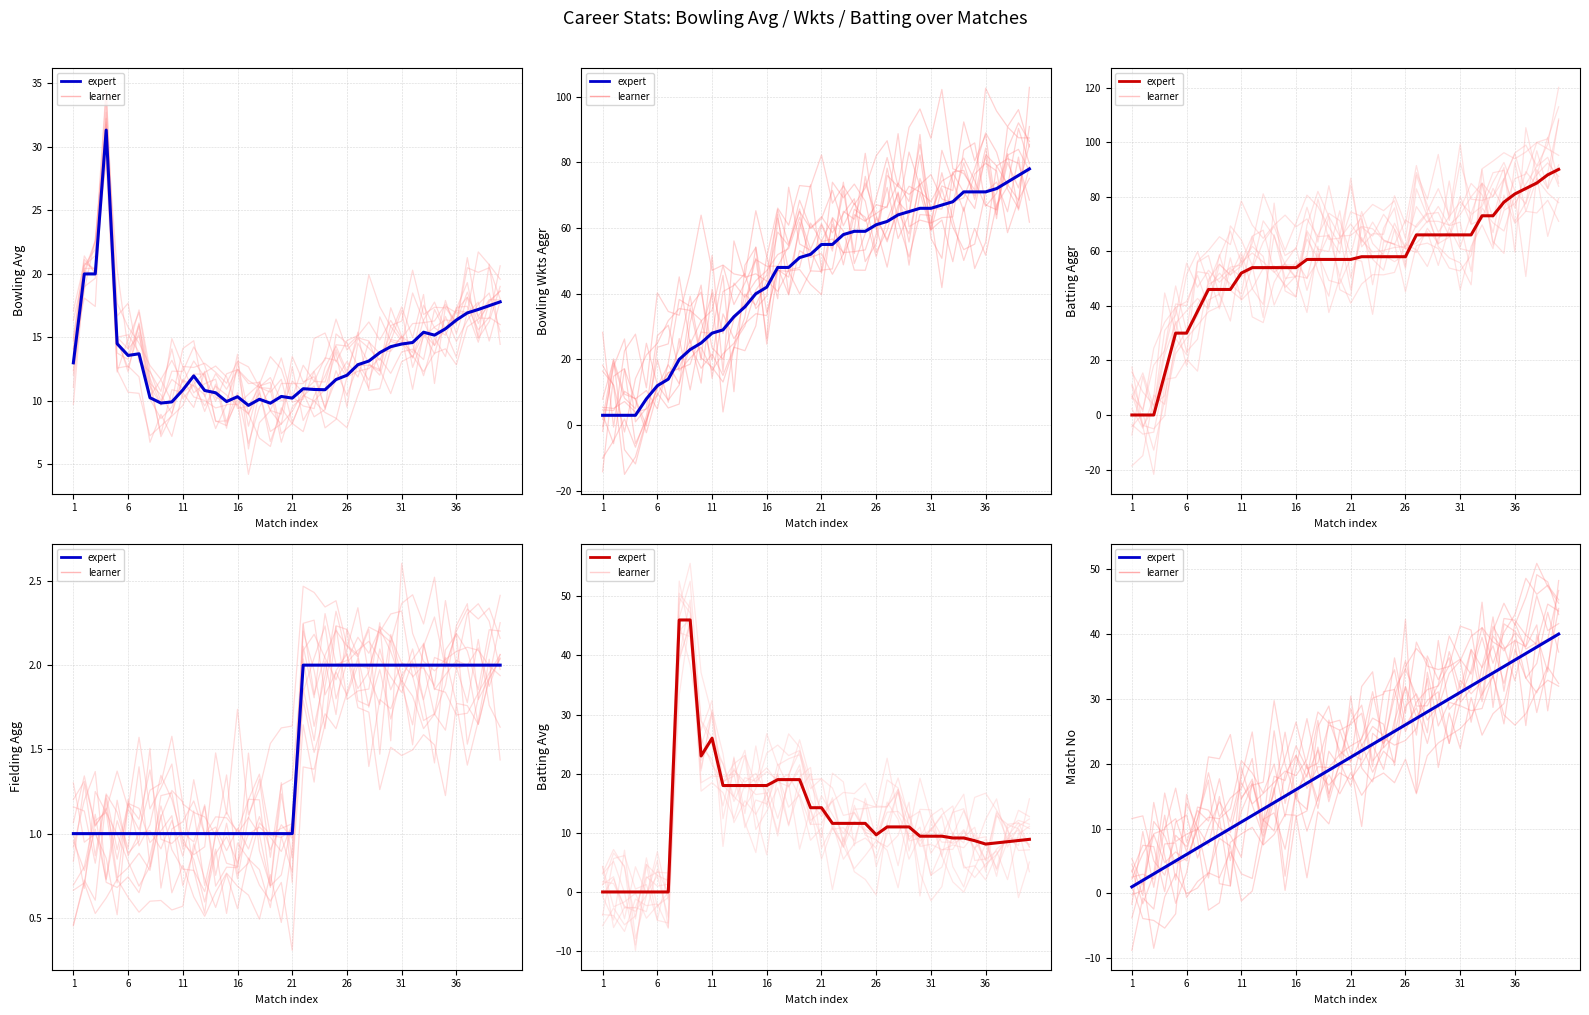

What is the sum of all expert values?

820.0